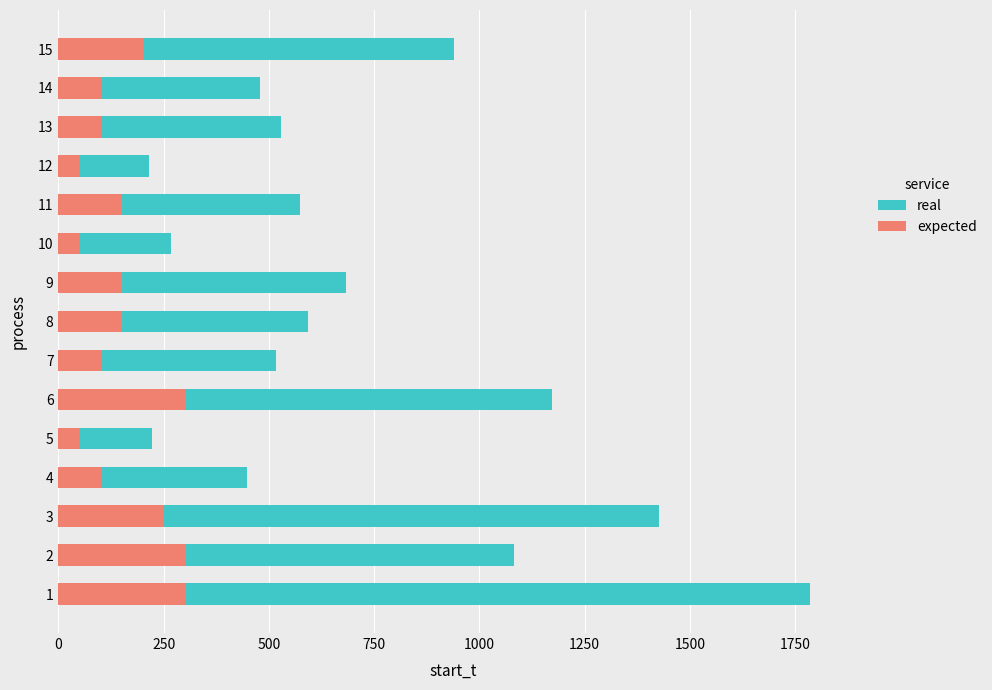

How many data points does each series have?

15